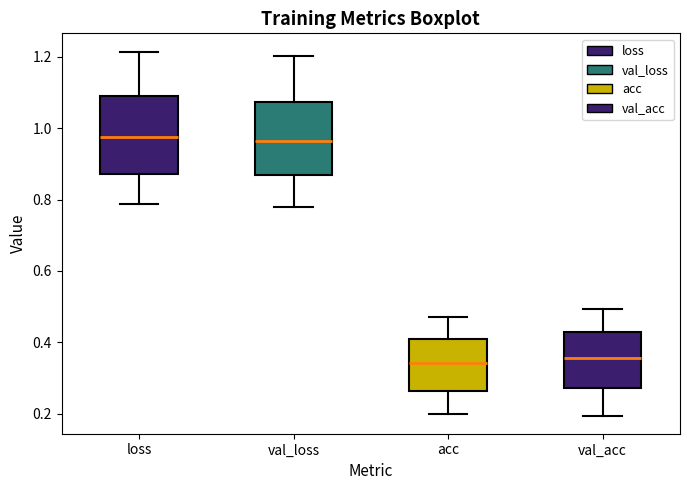

Reading left to right, read every box against the y-axis: the position of its median line, the range the box covers, and the ends of its whiskers. The values are not printed on the chart, so give them approximately, as read against the axis.

loss: median 0.98, box 0.88 to 1.10, whiskers 0.78 to 1.22
val_loss: median 0.96, box 0.86 to 1.08, whiskers 0.78 to 1.20
acc: median 0.34, box 0.26 to 0.42, whiskers 0.20 to 0.48
val_acc: median 0.36, box 0.28 to 0.42, whiskers 0.20 to 0.50